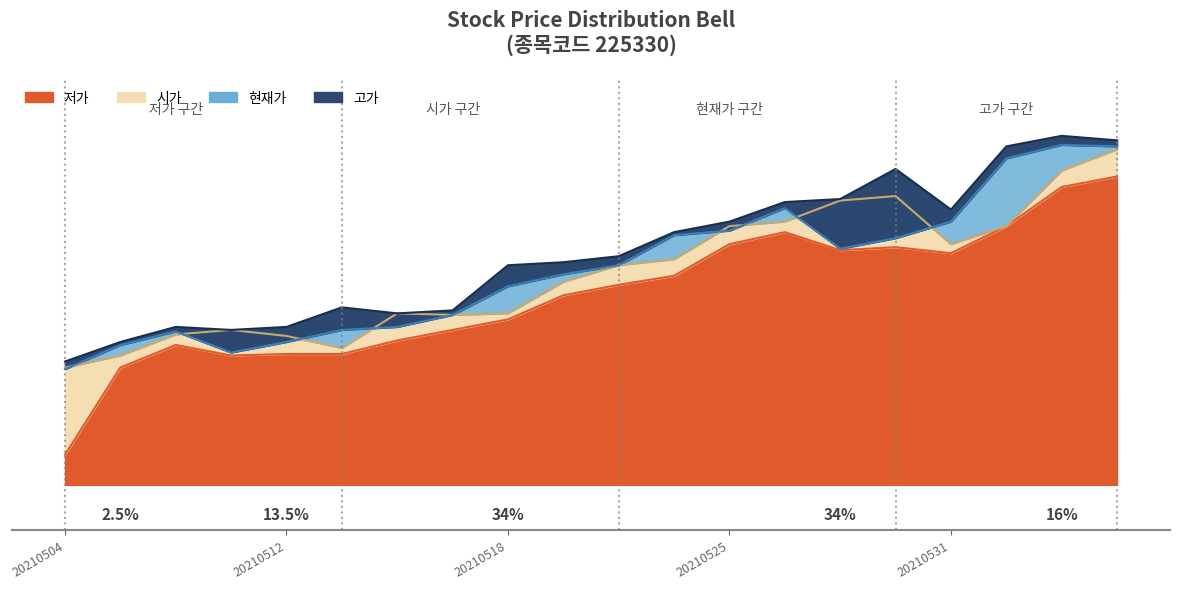

What is the difference between the second highest and second lowest values in the 저가 series?

1200